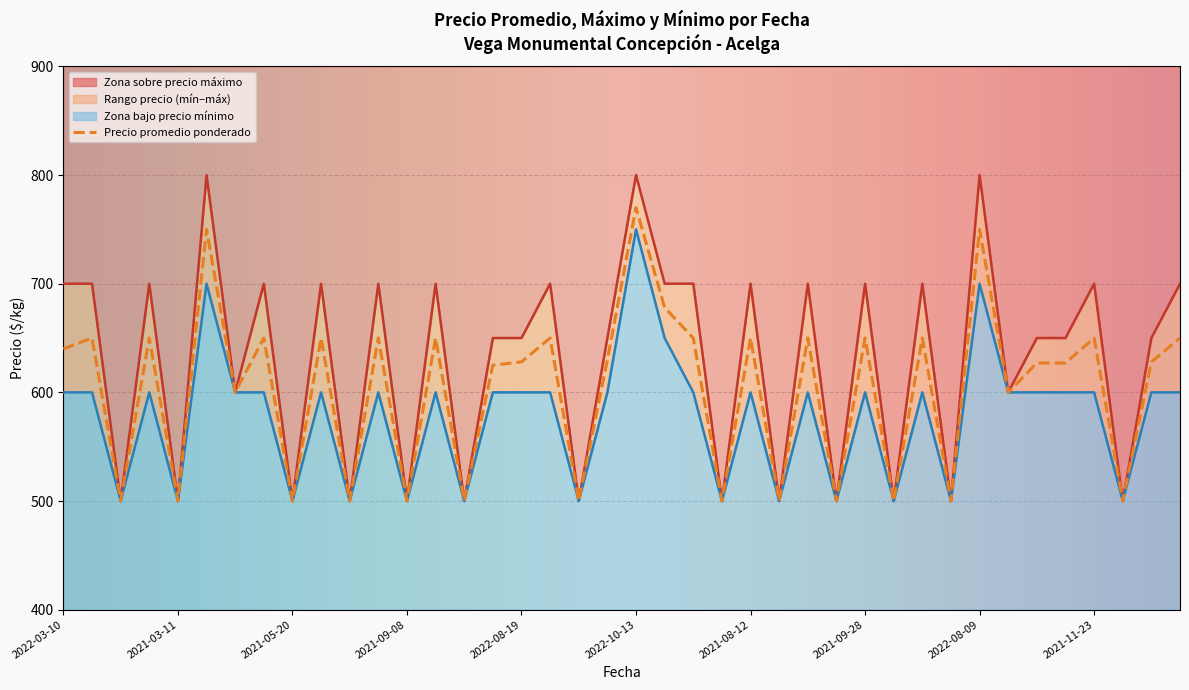

What is the label of the 3rd point from the right?

2021-11-23